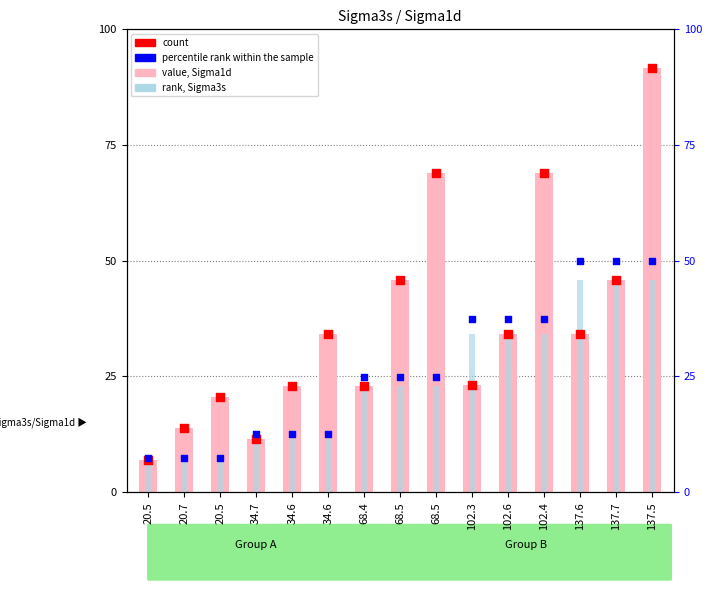

Which series contains the lowest Y value?

percentile rank within the sample